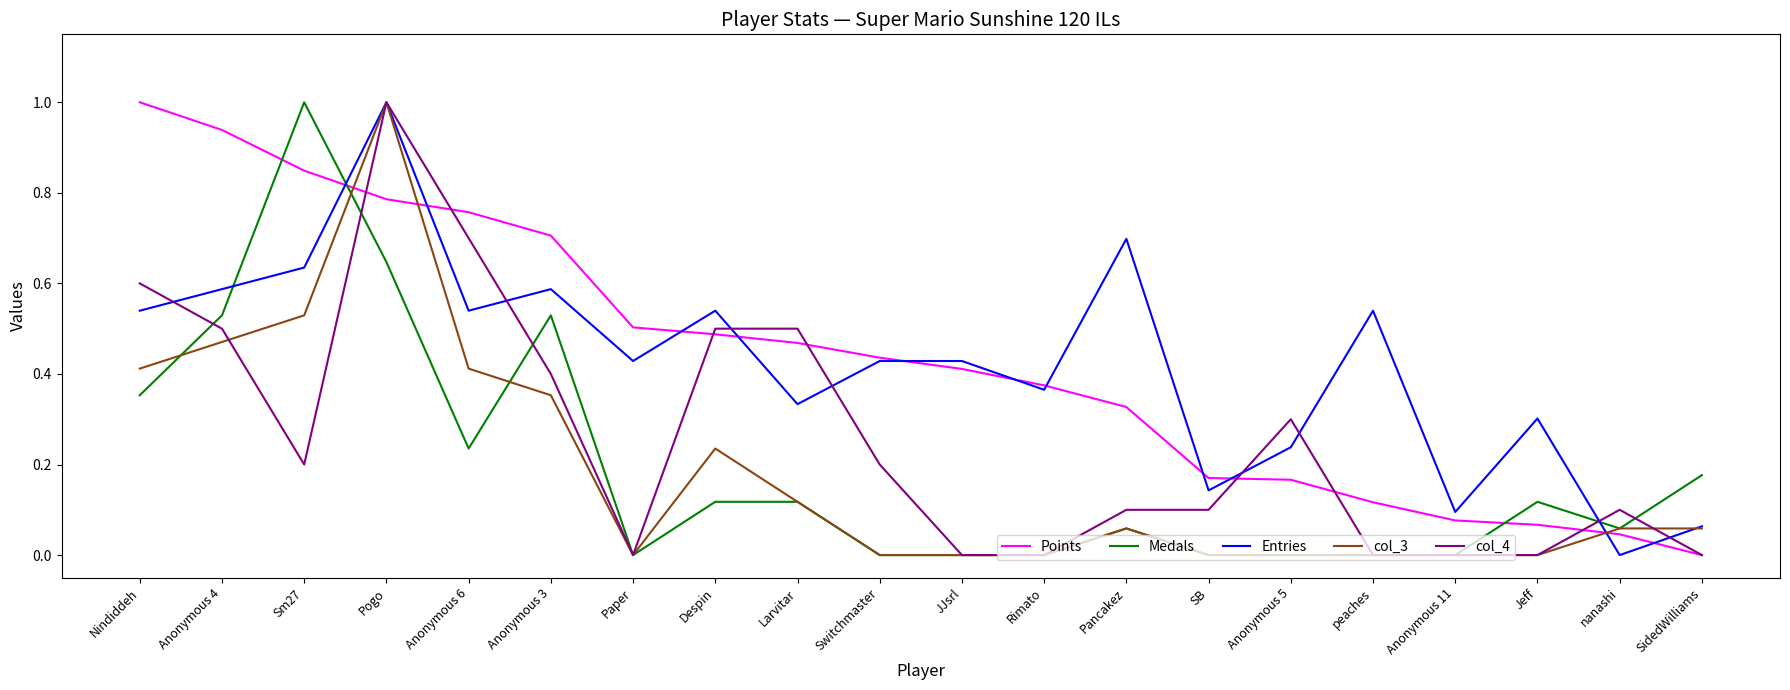

What are all the series names shown in the legend?

Points, Medals, Entries, col_3, col_4